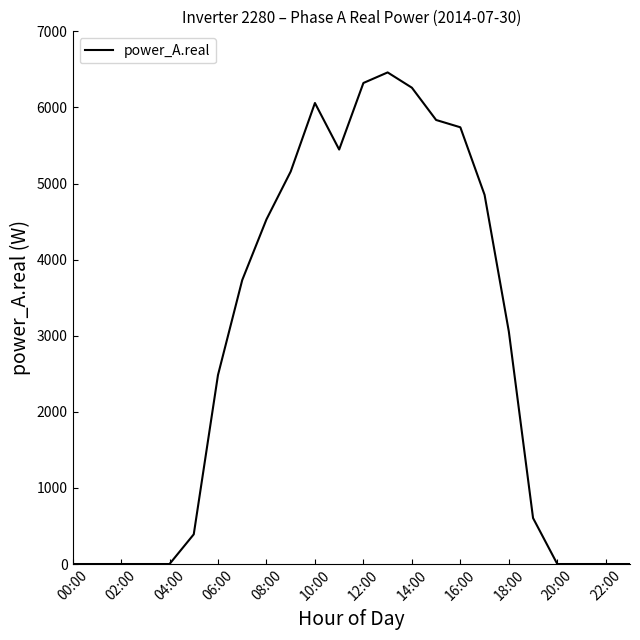

What is the greatest value displayed?

6460.1